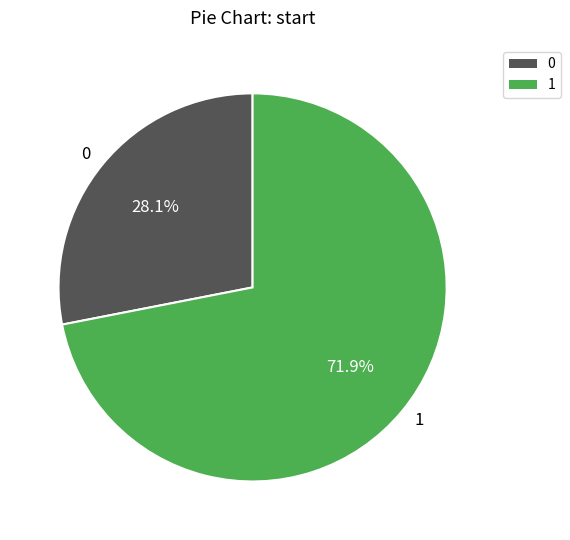

The 1 slice represents 72% of the pie. True or false?

True